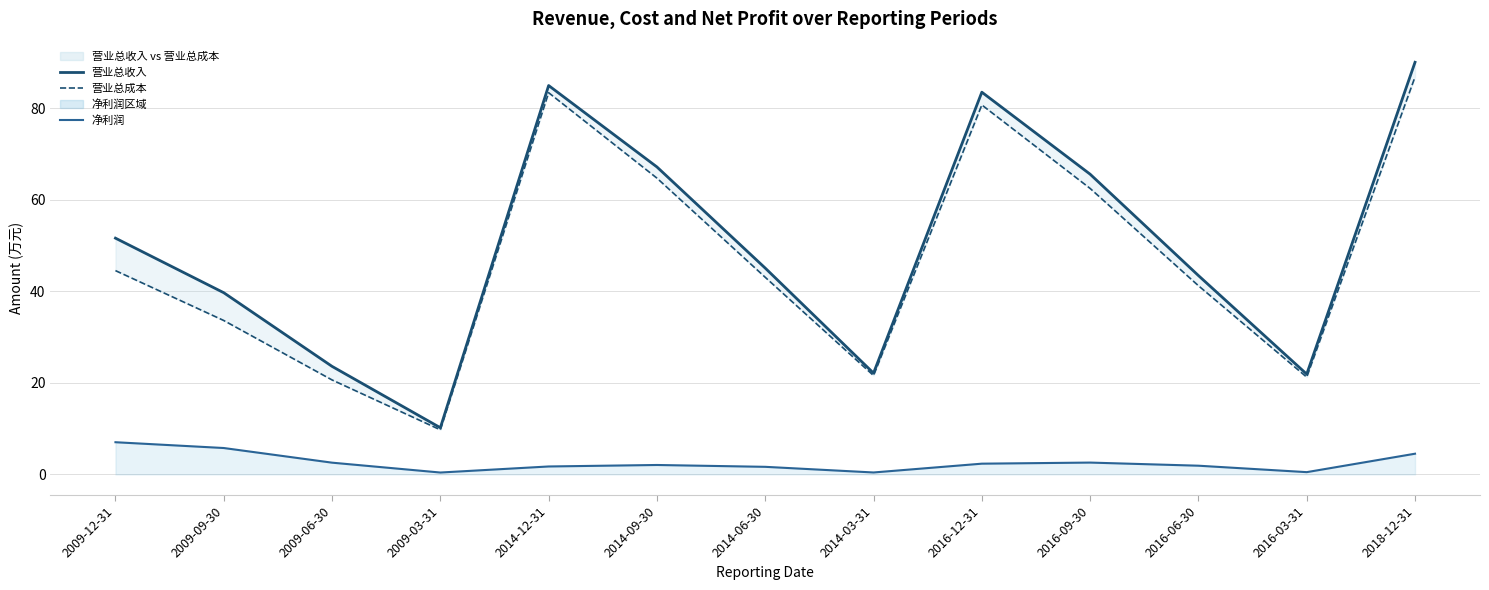

What is the label of the 10th point from the left?

2016-09-30